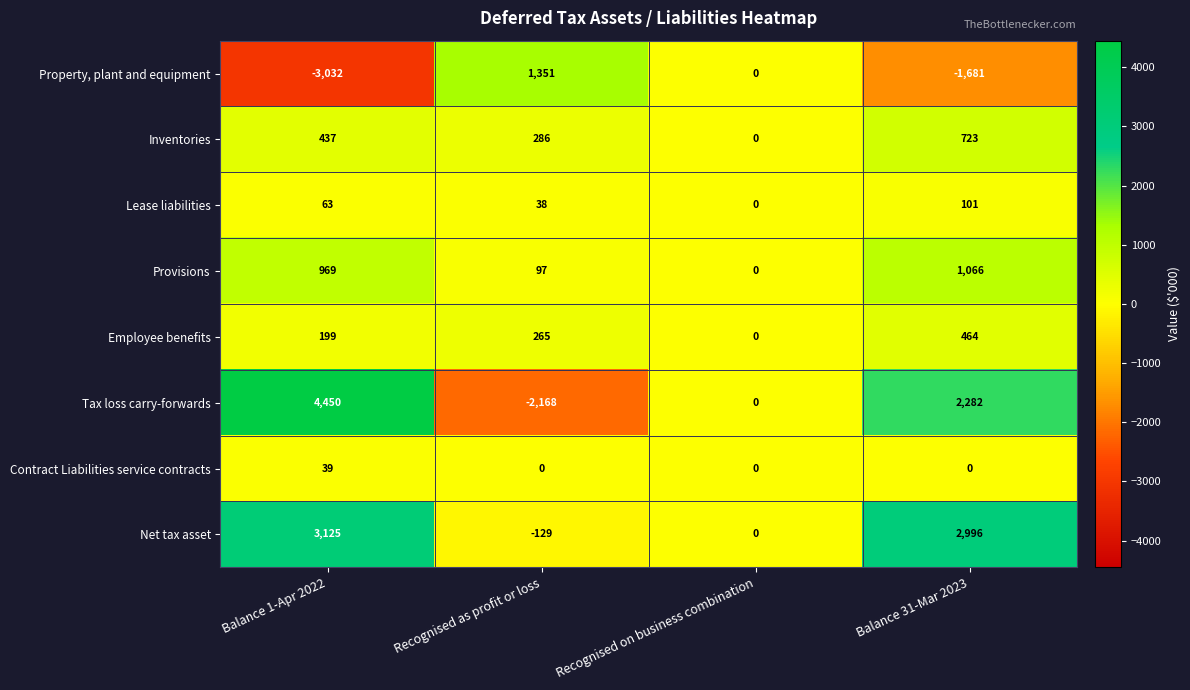

Is it true that Provisions equals 97 at Recognised as profit or loss?

True